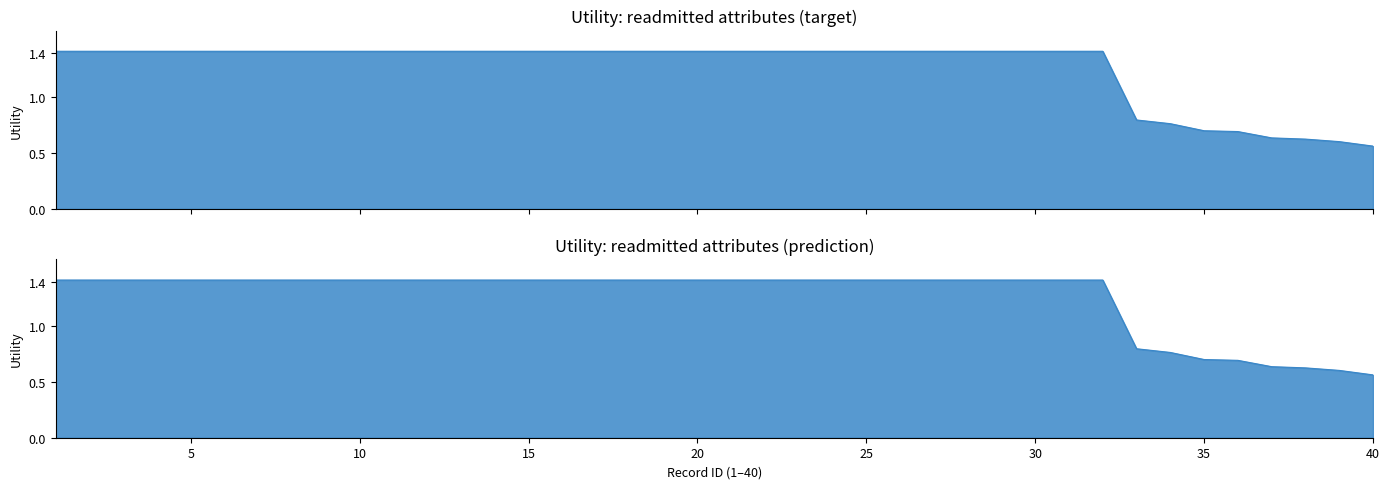

What is the sum of all Utility (prediction) values?

50.6